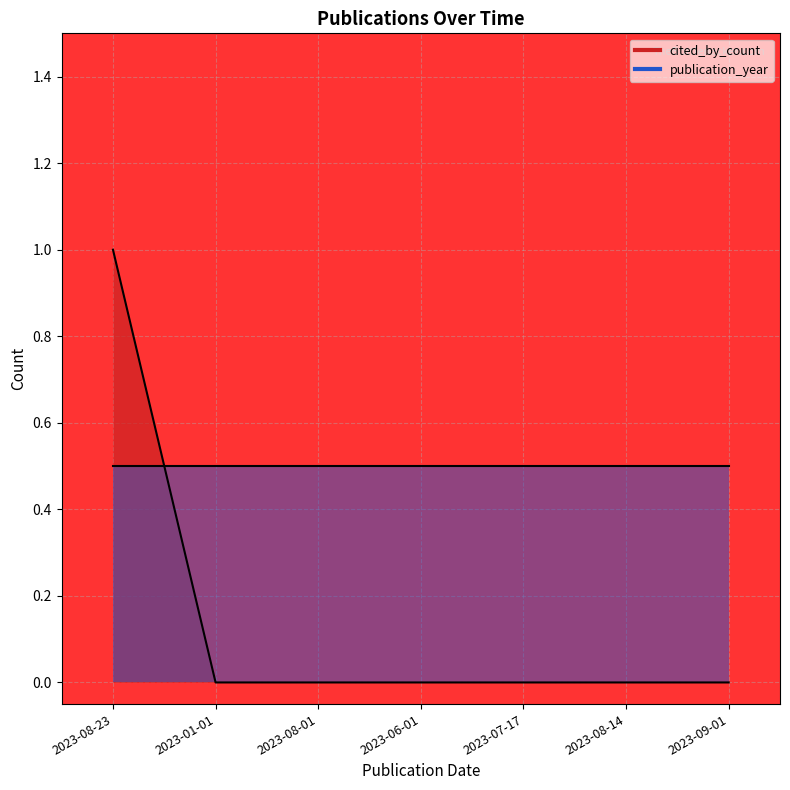

Rank the categories by value from highest to lowest.

2023-08-23, 2023-01-01, 2023-08-01, 2023-06-01, 2023-07-17, 2023-08-14, 2023-09-01